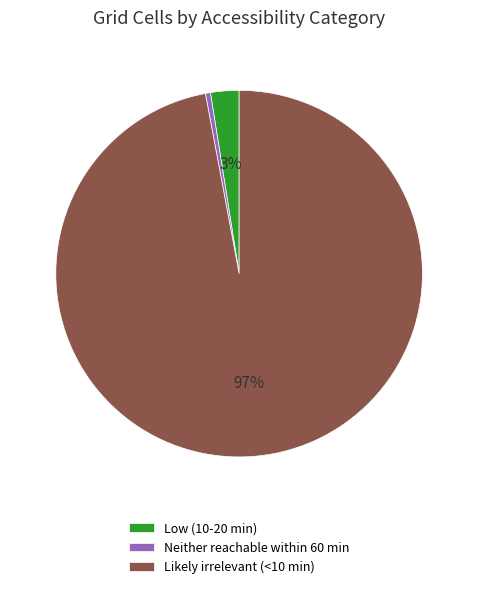

Count the number of slices in the pie.

3